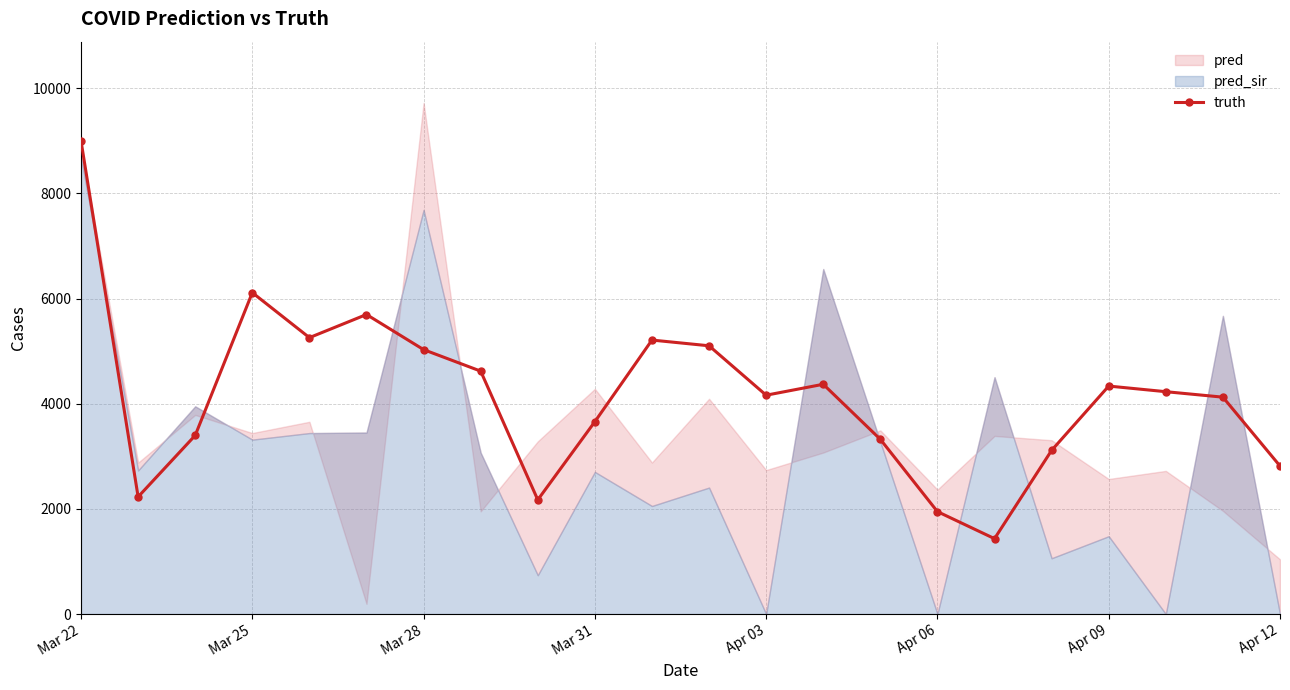

Reading left to right, what are all the values shown in this chart?

8998	2229	3398	6113	5257	5697	5029	4620	2172	3659	5211	5102	4162	4370	3323	1948	1434	3113	4336	4229	4125	2816